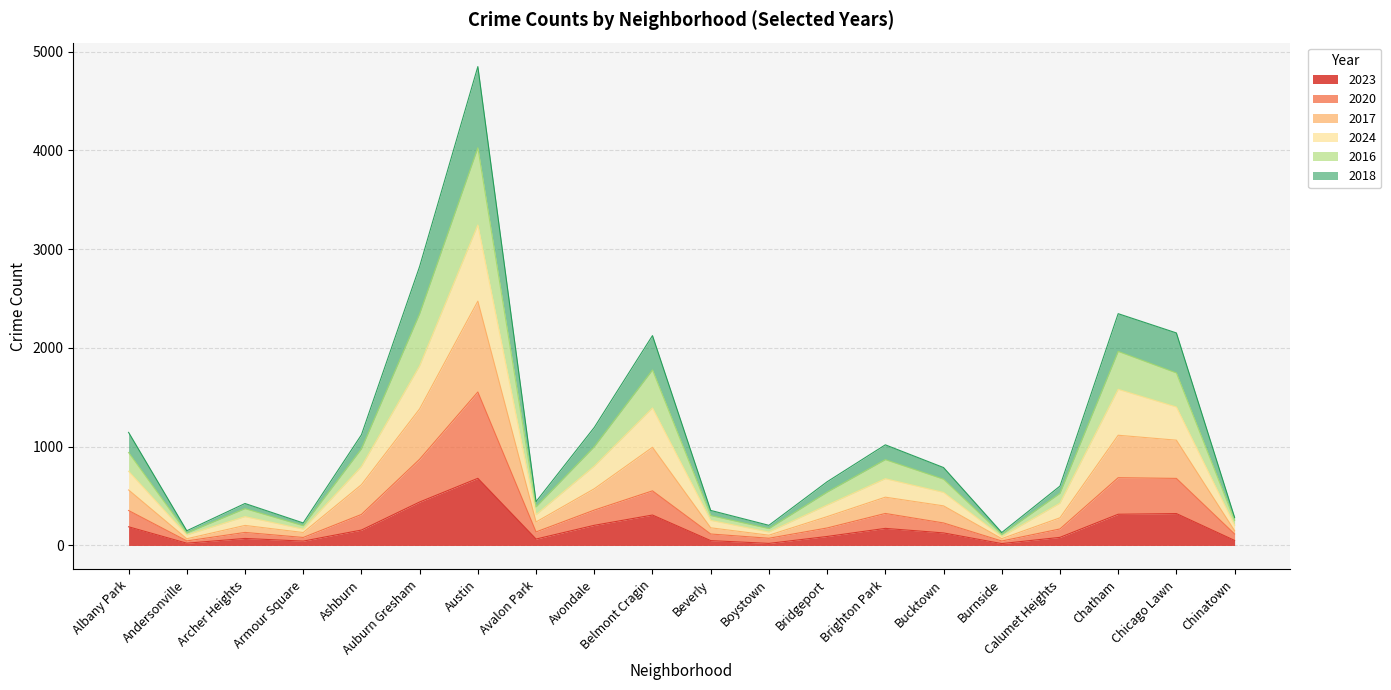

True or false: 2018 and 2016 intersect in this chart.

False